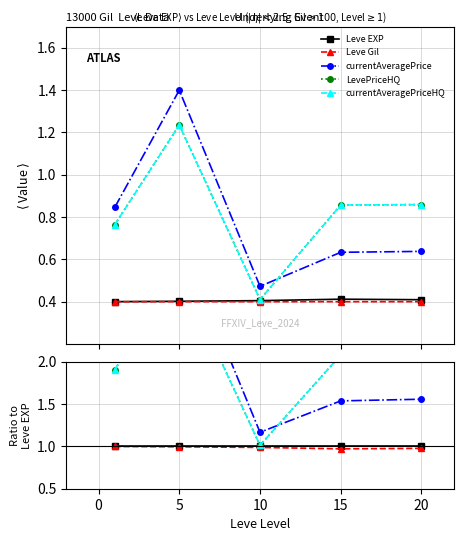

What is the maximum value shown in the chart?

3.5